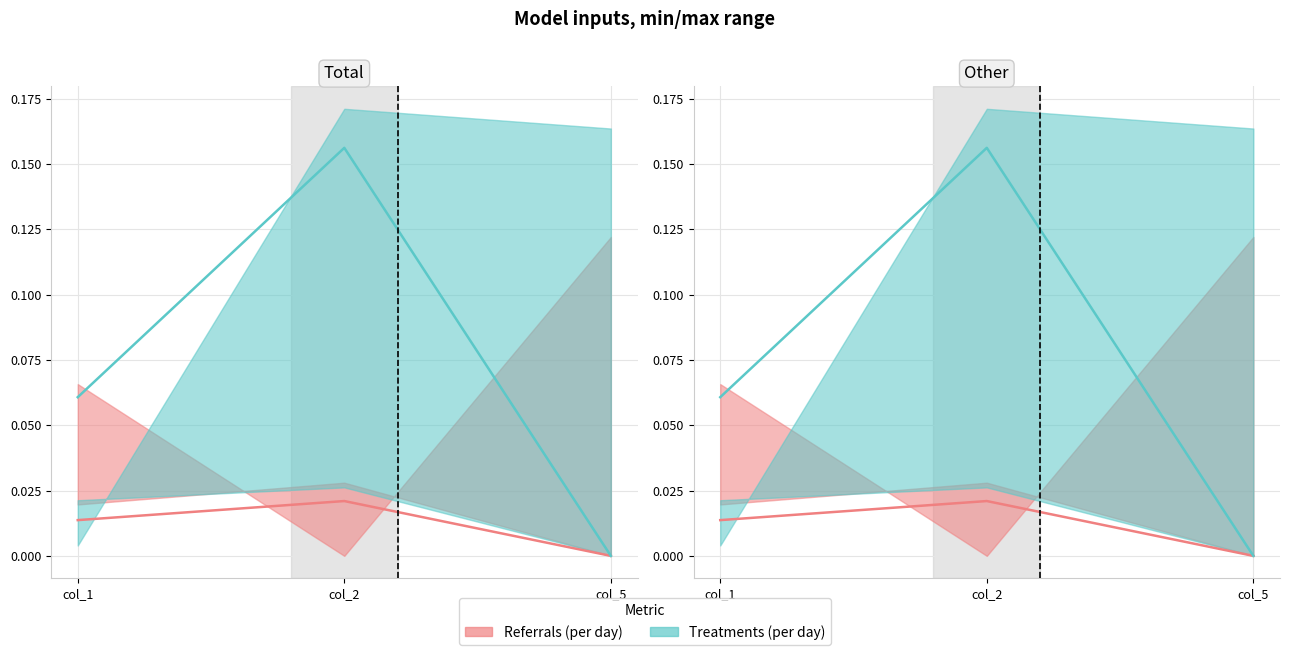

Is this an area chart (filled region under the line)?

No